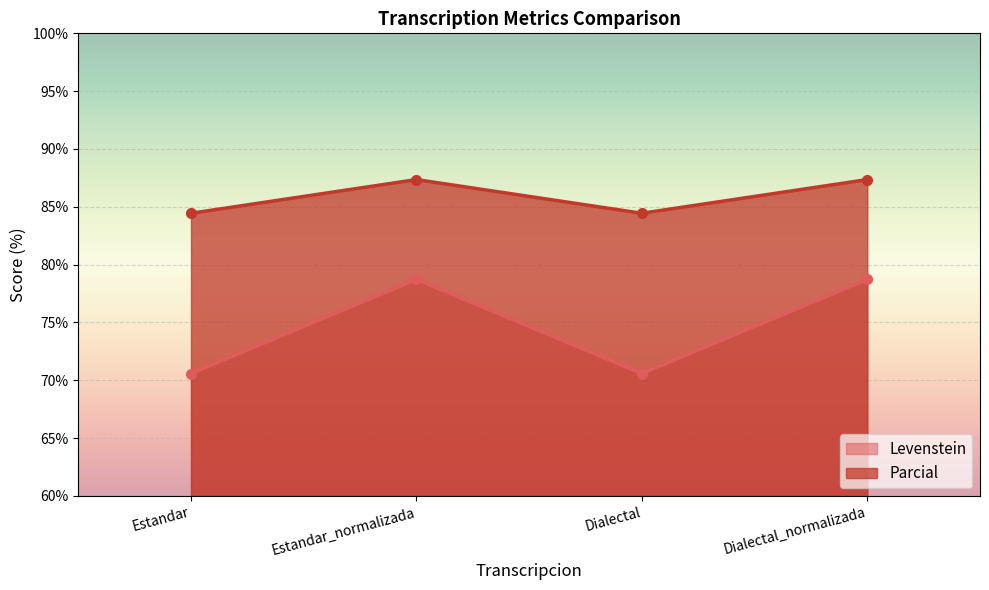

At which label does Levenstein reach its minimum?

Estandar